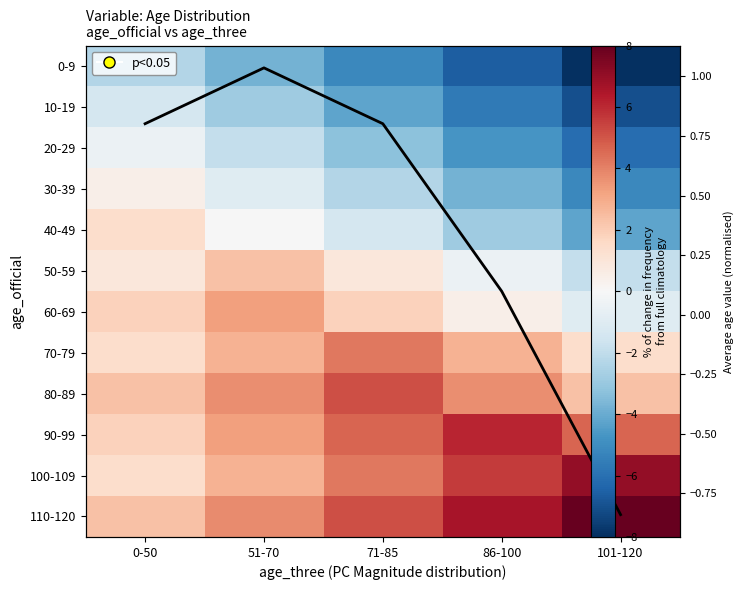

How many 110-120 values are between 3 and 6?

2